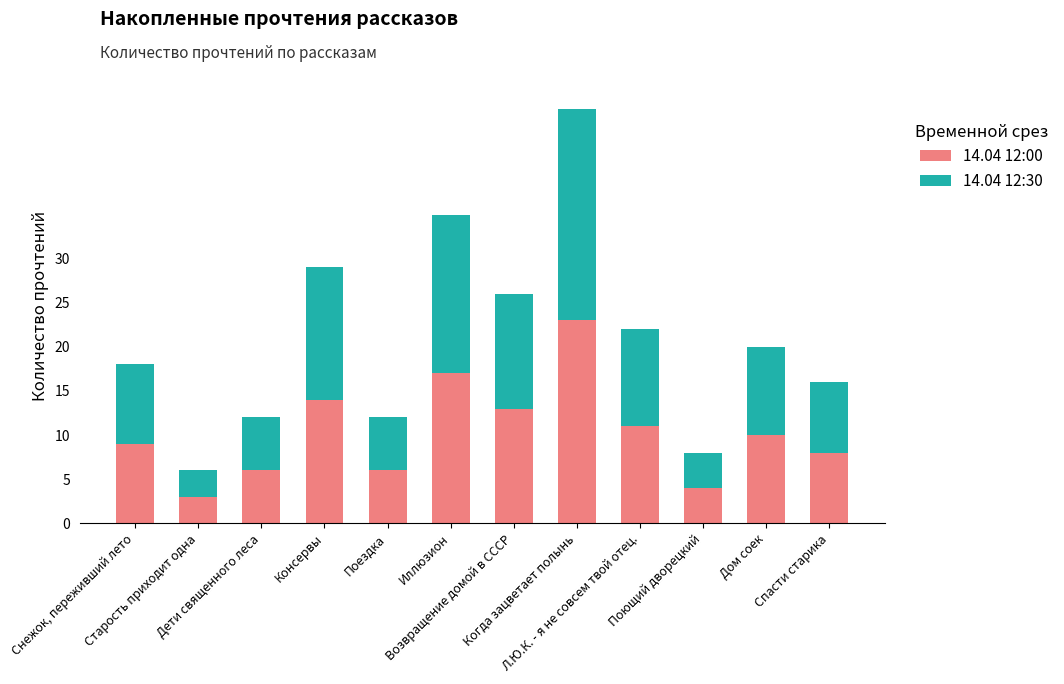

What is the minimum value for 14.04 12:00?

3